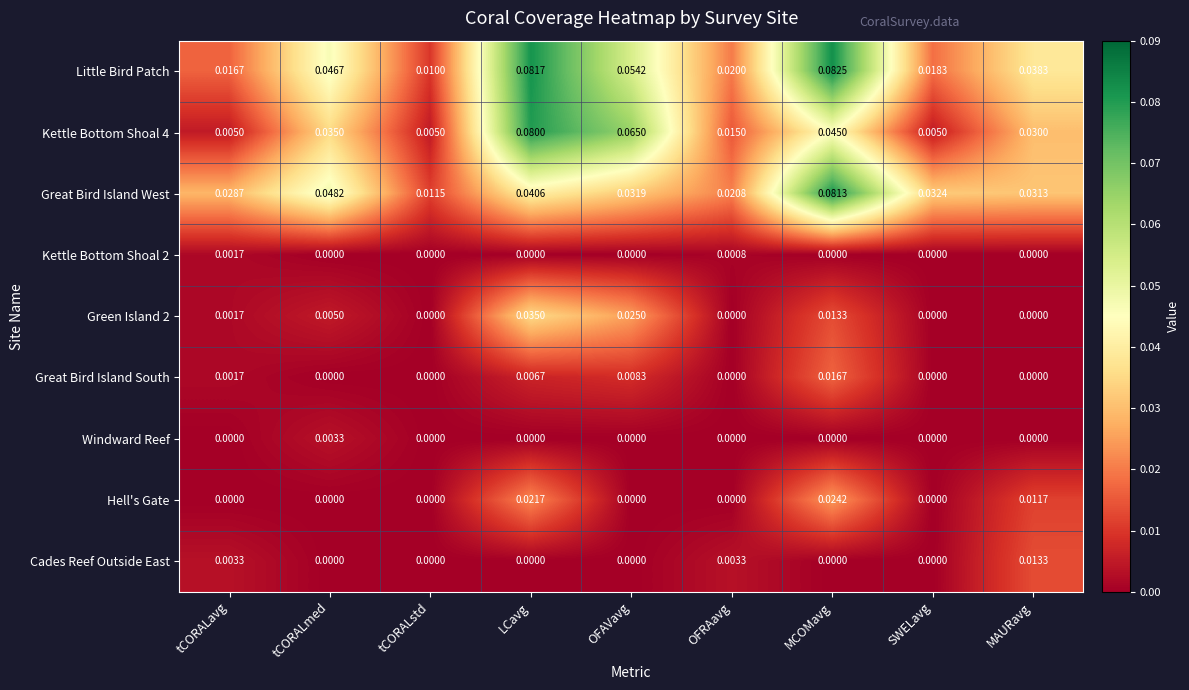

Between tCORALavg and tCORALstd, which series saw the biggest shift?

Great Bird Island West